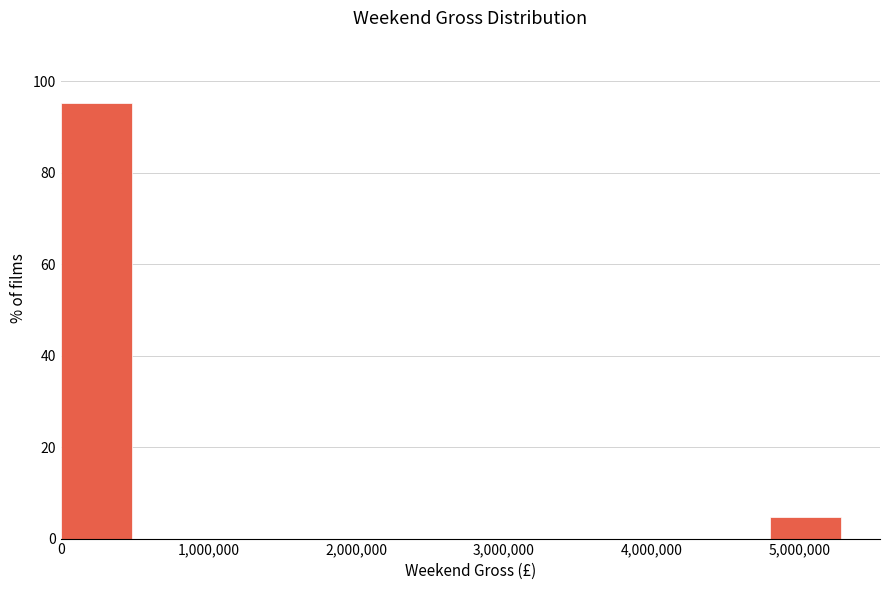

Reading left to right, list every bar in this chart as the range it spans on the x-axis followed by its height. Neither the bar edges nor the heights are printed on the chart, so give them approximately, as read against the axes.

0 to 500000: 96
500000 to 1100000: 0
1100000 to 1600000: 0
1600000 to 2100000: 0
2100000 to 2700000: 0
2700000 to 3200000: 0
3200000 to 3700000: 0
3700000 to 4300000: 0
4300000 to 4800000: 0
4800000 to 5300000: 4